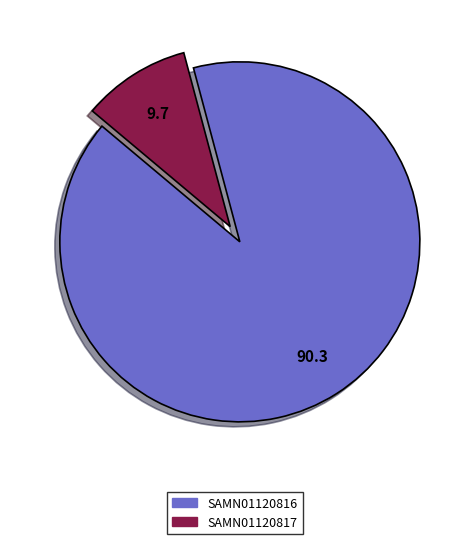

Count the number of slices in the pie.

2